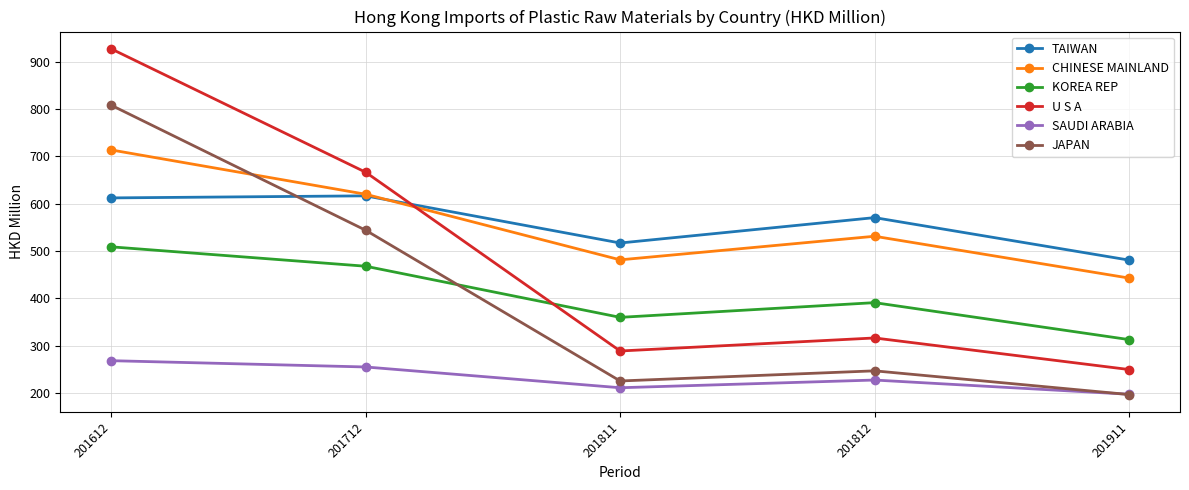

Is the value of SAUDI ARABIA at 201712 greater than the value of CHINESE MAINLAND at 201712?

No